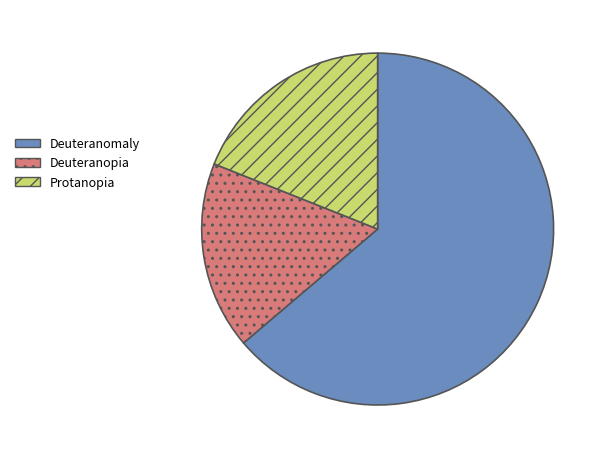

How many segments does this pie chart have?

3